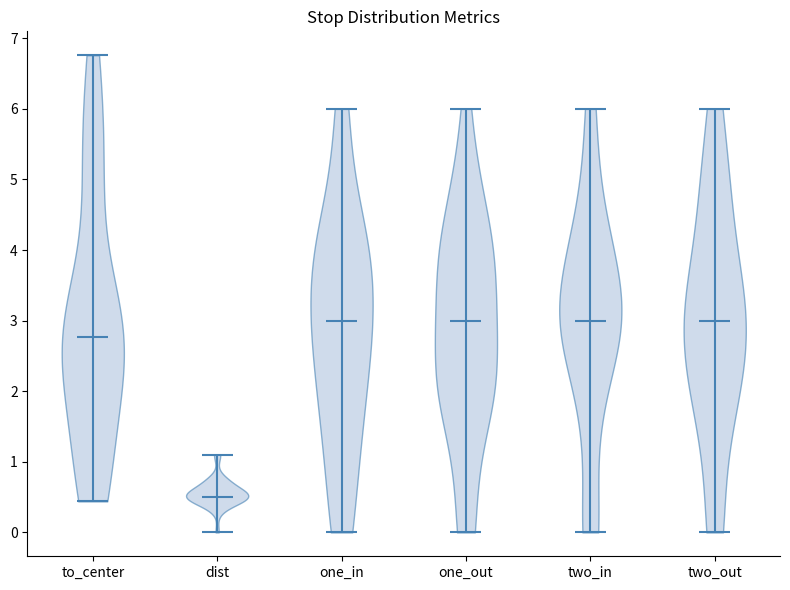

Reading left to right, read every violin against the y-axis: where its median line is, and the lowest and highest points it reaches. The values are not printed on the chart, so give them approximately, as read against the axis.

to_center: median line 2.8, lowest point 0.4, highest point 6.8
dist: median line 0.5, lowest point 0.0, highest point 1.1
one_in: median line 3.0, lowest point 0.0, highest point 6.0
one_out: median line 3.0, lowest point 0.0, highest point 6.0
two_in: median line 3.0, lowest point 0.0, highest point 6.0
two_out: median line 3.0, lowest point 0.0, highest point 6.0